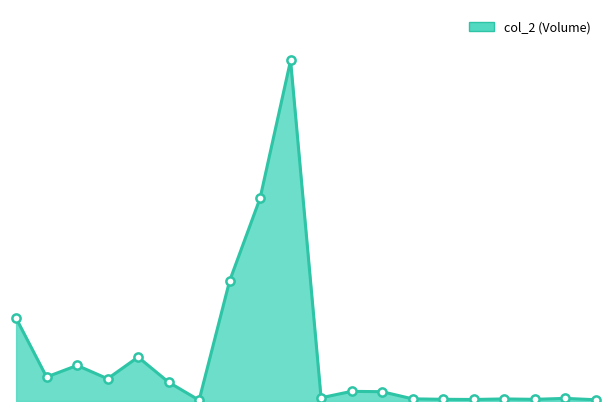

Is this an area chart (filled region under the line)?

Yes